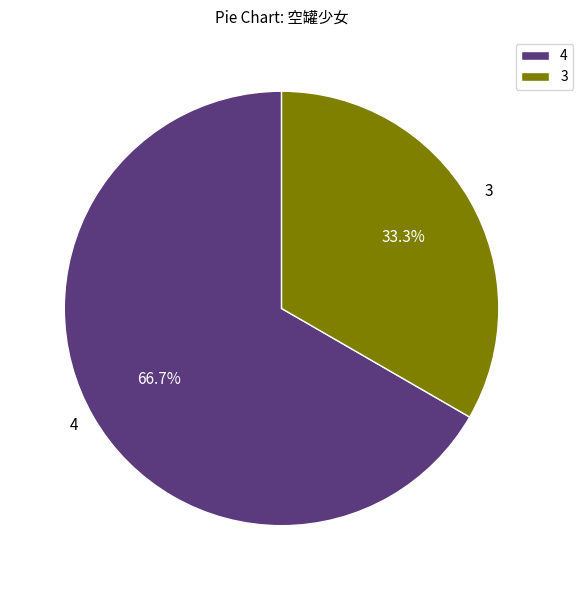

Rank the categories by value from highest to lowest.

4, 3